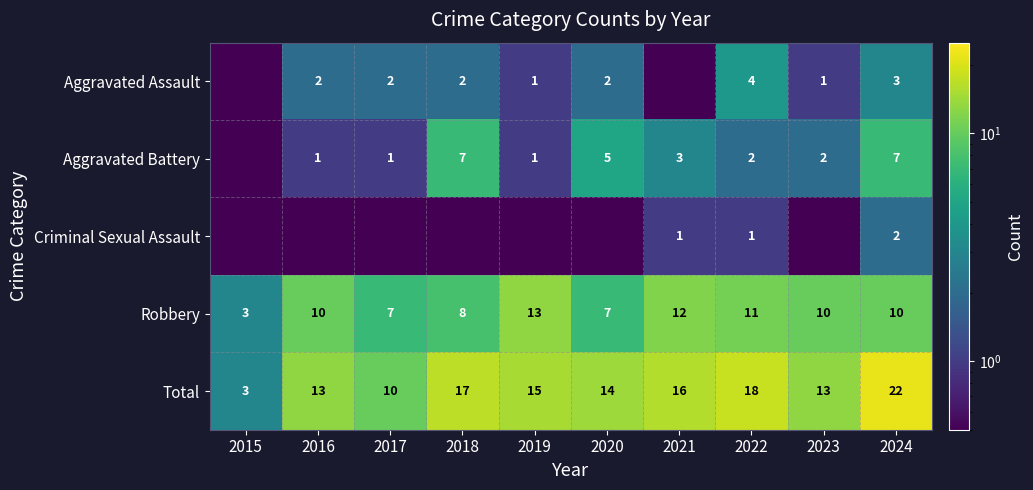

Is it true that Aggravated Assault equals 2.0 at 2016?

True